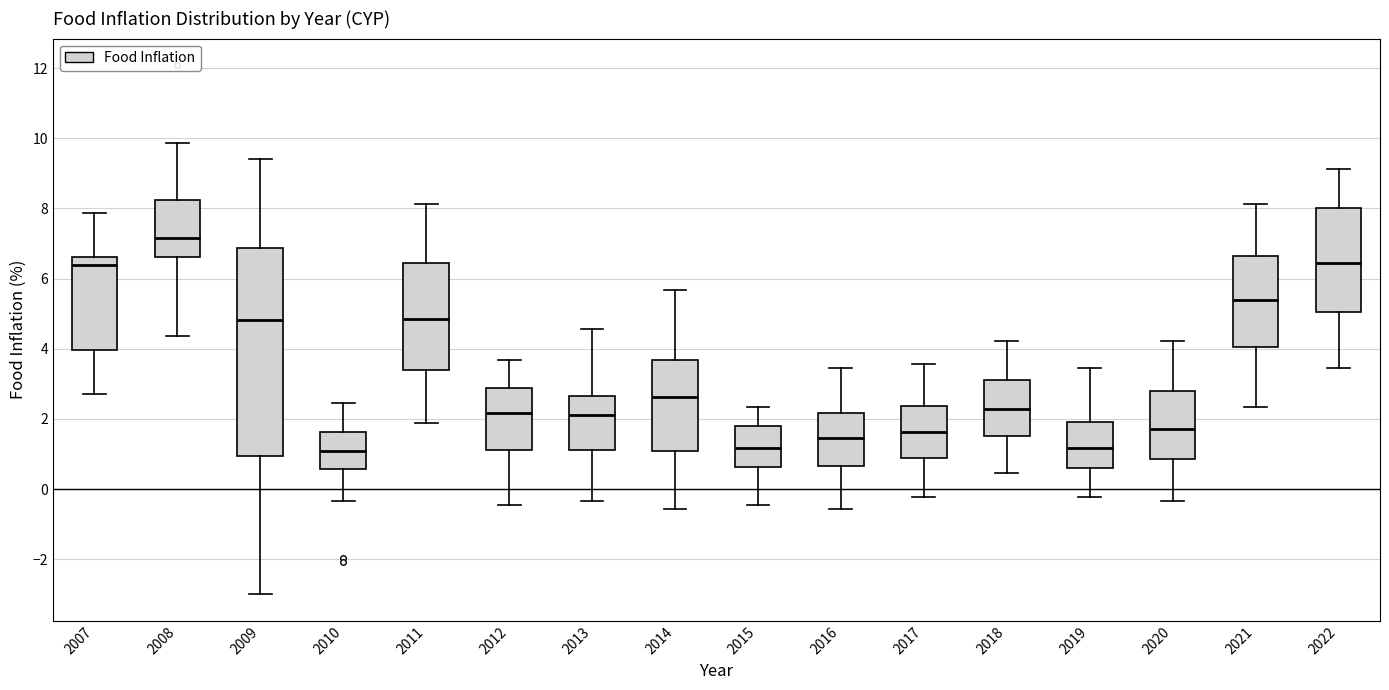

Comparing the boxes themselves (not the whiskers), which one is the tallest?

2009